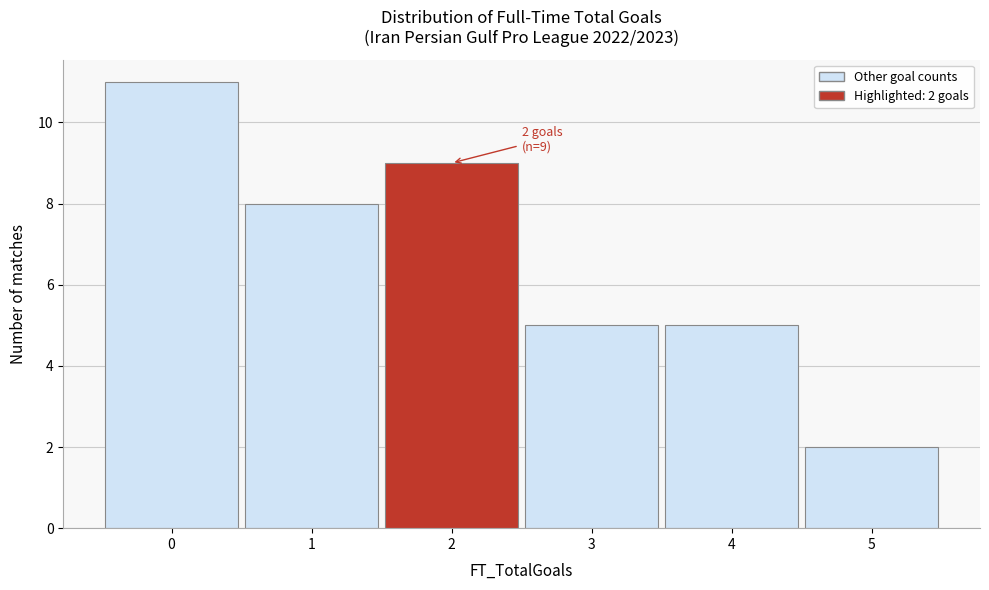

Over which range of the x-axis is the bar tallest?

-0.5 to 0.5